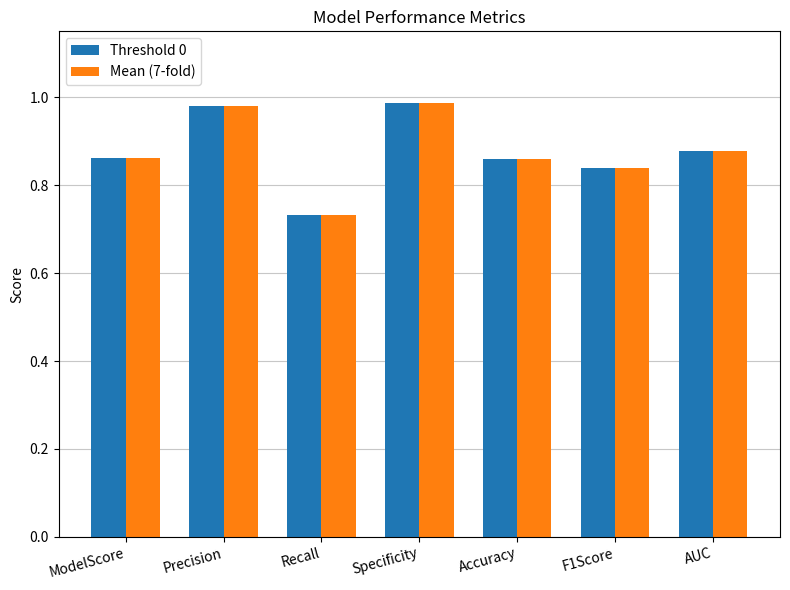

Which category has the lowest value in the Threshold 0 series?

Recall